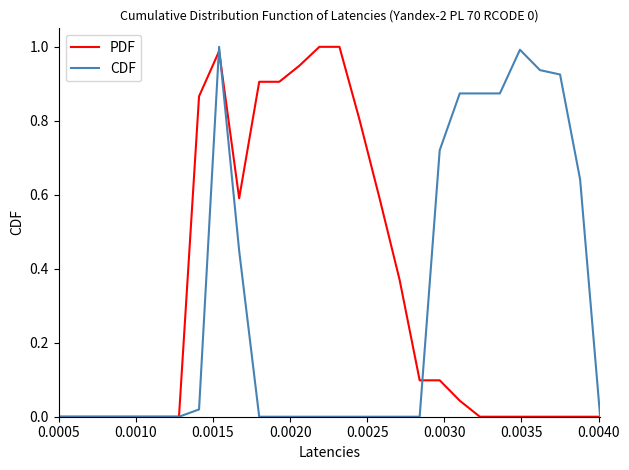

After their last crossing, which series has the higher values: CDF or PDF?

CDF